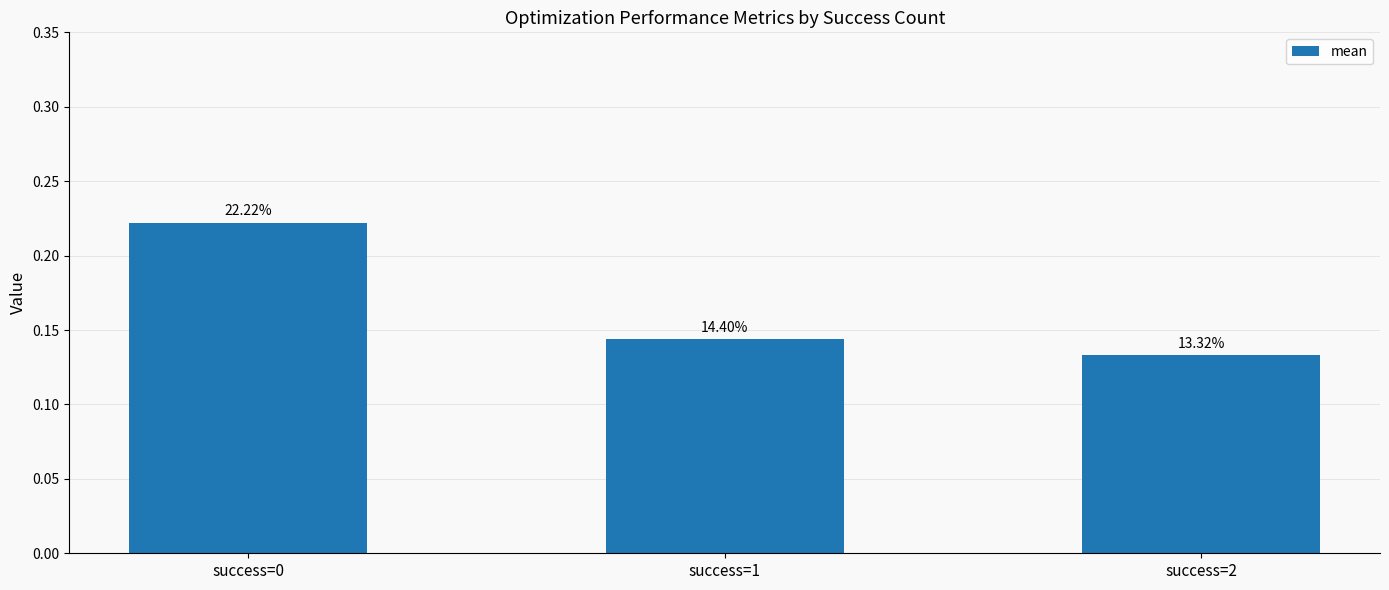

What is the difference between the values at success=0 and success=2?

0.1